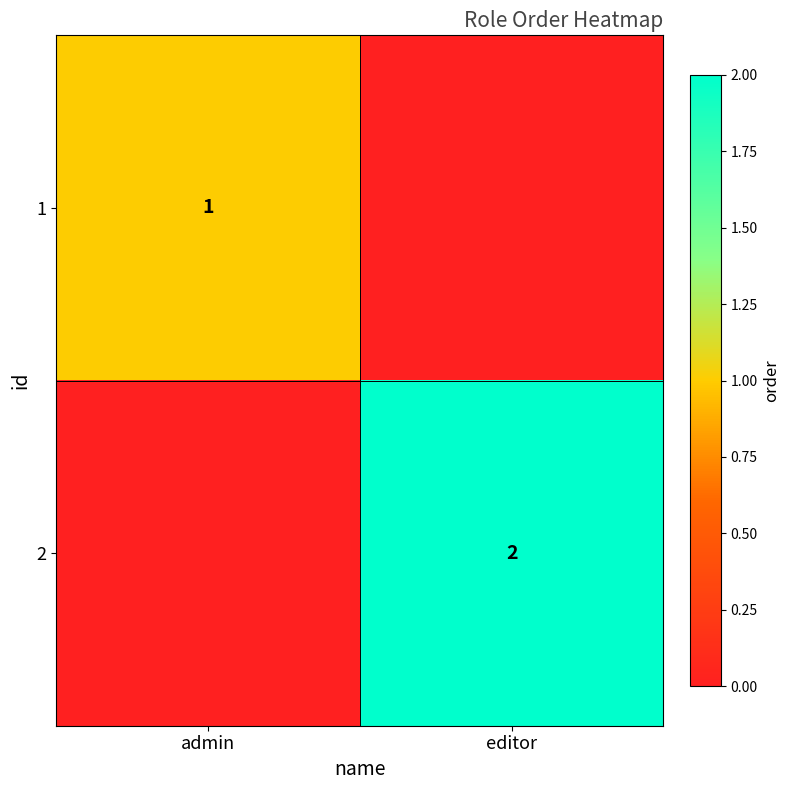

Is the value of 1 at admin greater than the value of 2 at editor?

No